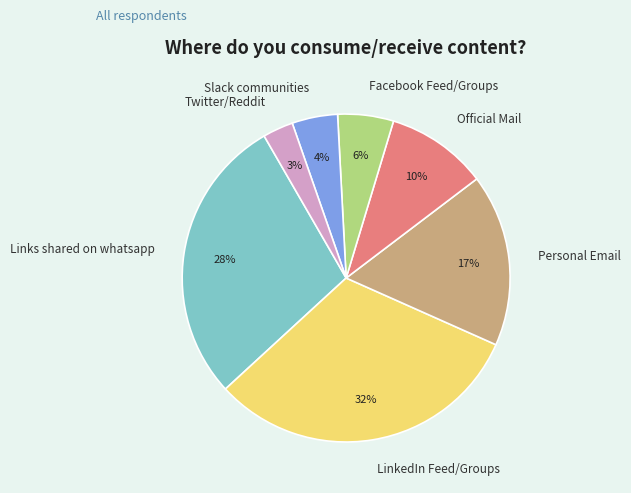

The Links shared on whatsapp slice represents 28% of the pie. True or false?

True